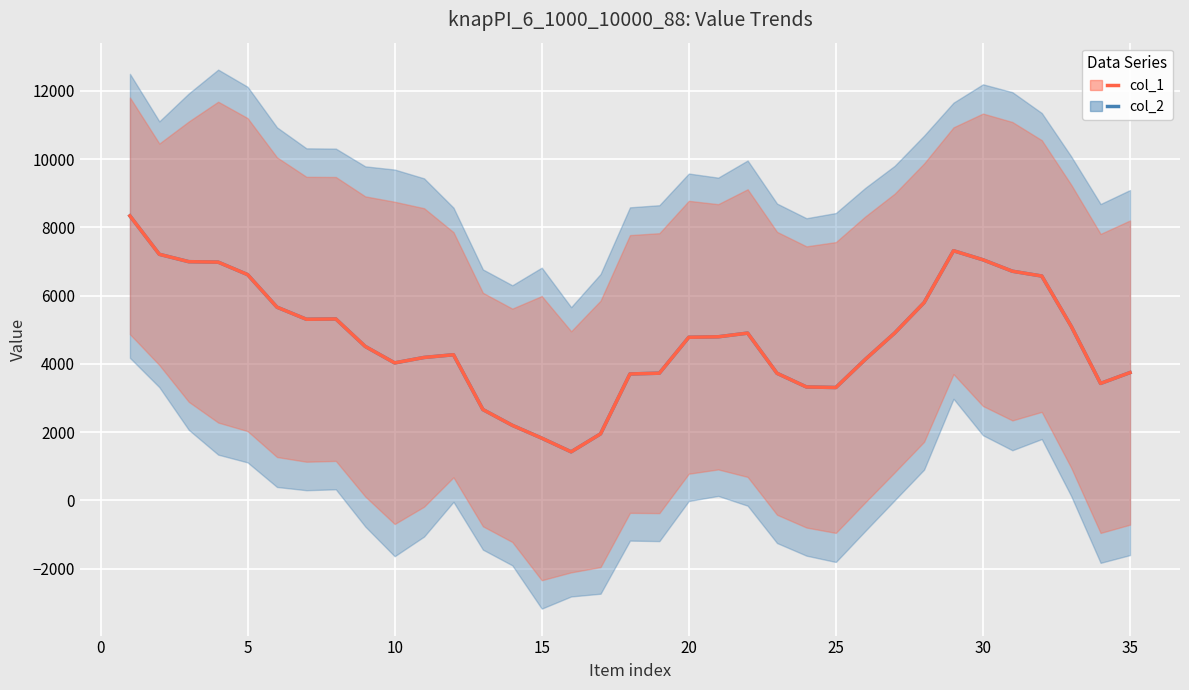

What is the sum of all col_2 values?

166512.0